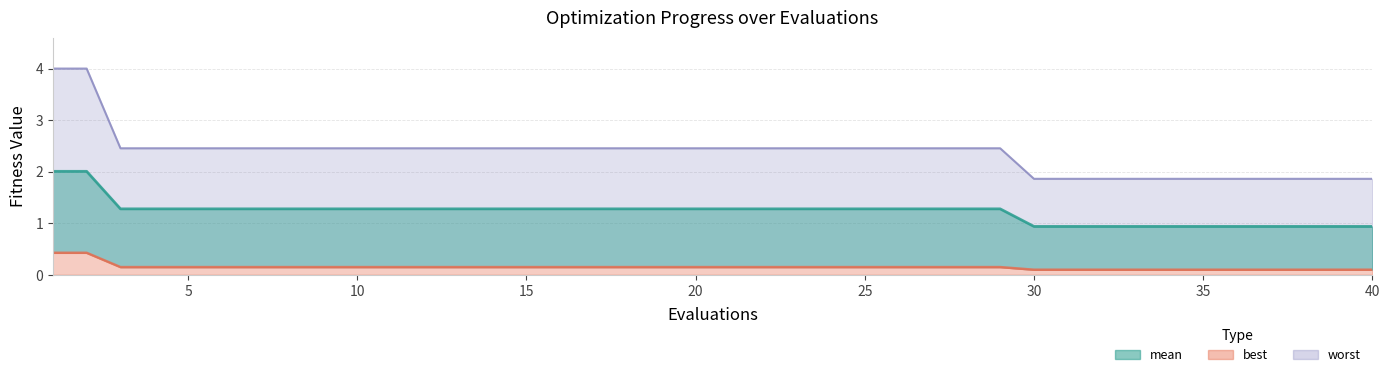

True or false: mean and best cross at least once.

False